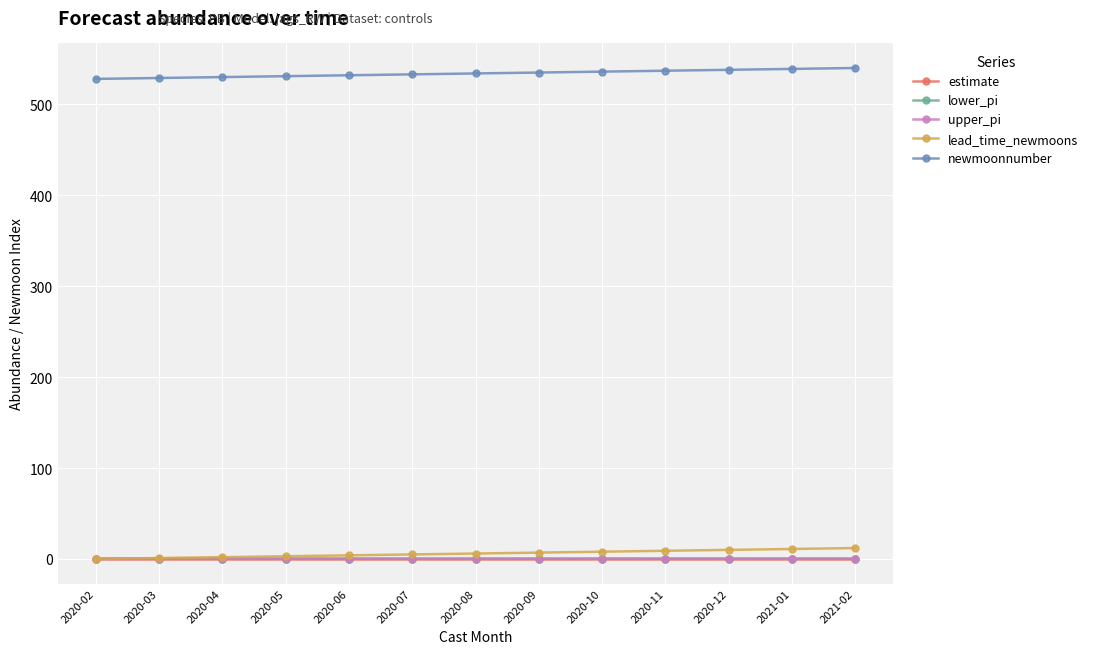

At how many categories does at least one series exceed 418?

13